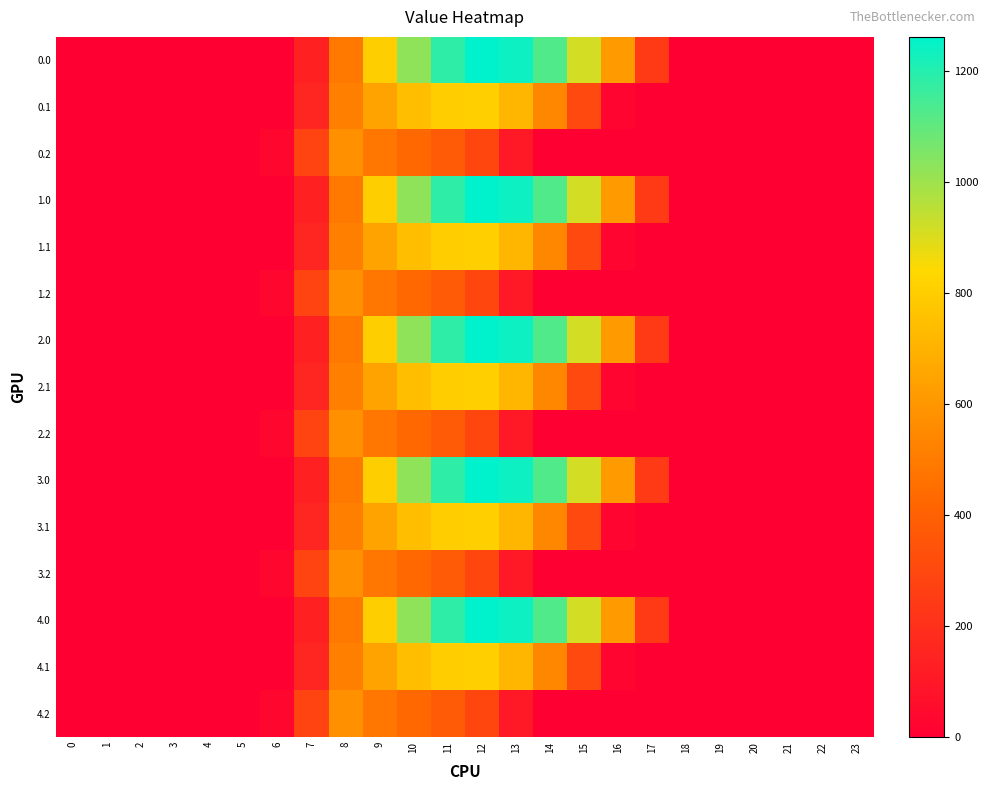

How many data points does each series have?

24